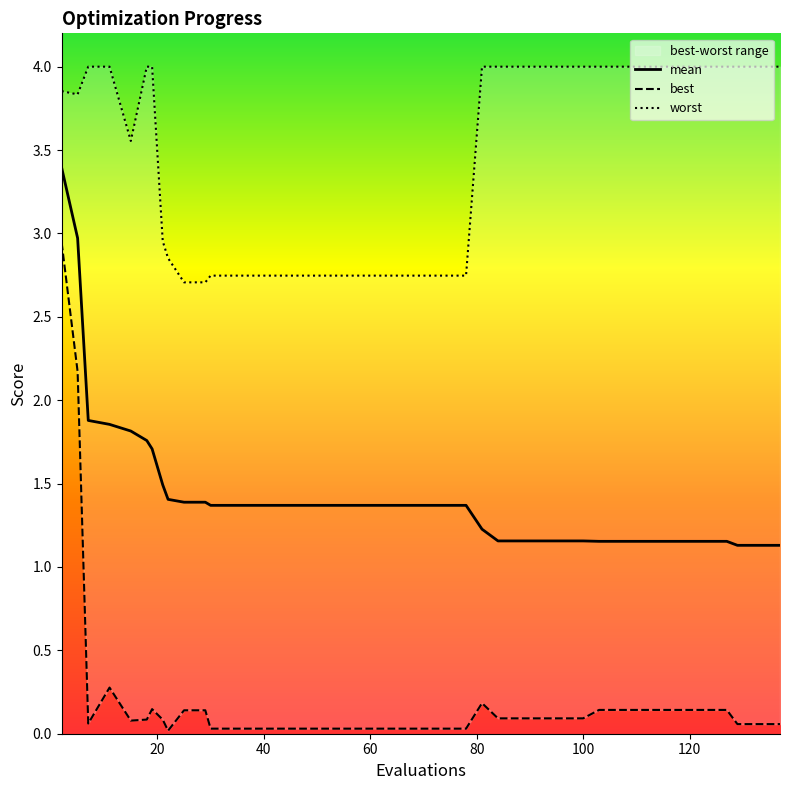

What value does the worst series have at 29?

2.7